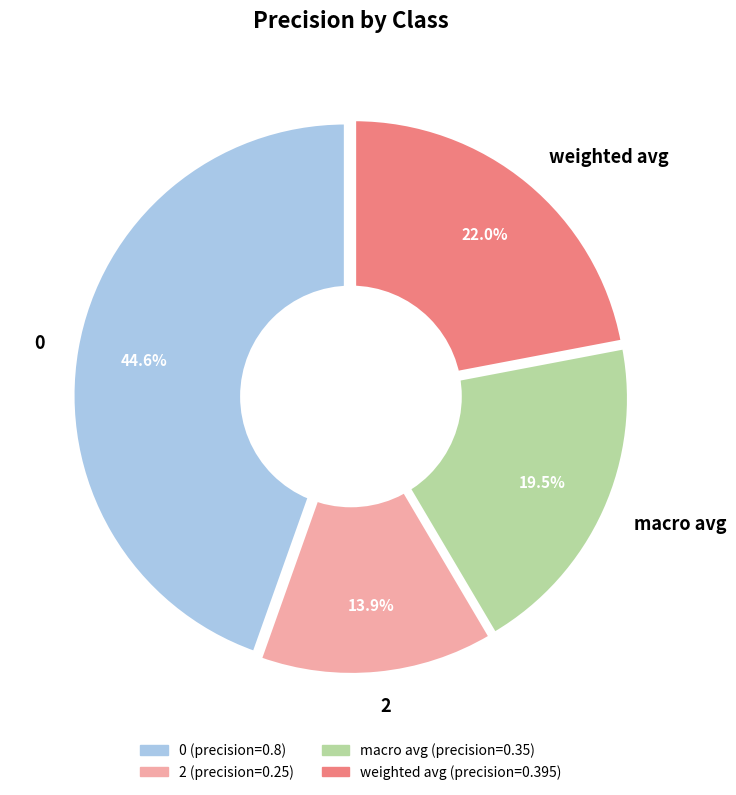

To the nearest percent, what is the combined percentage of 0 and macro avg?

64%